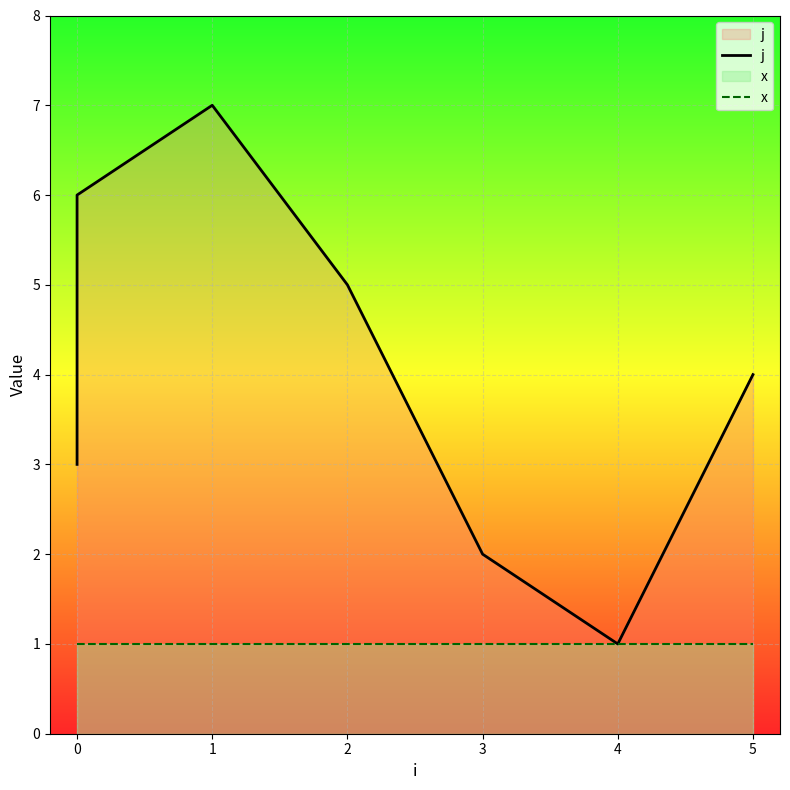

Read the j value at 2.

5